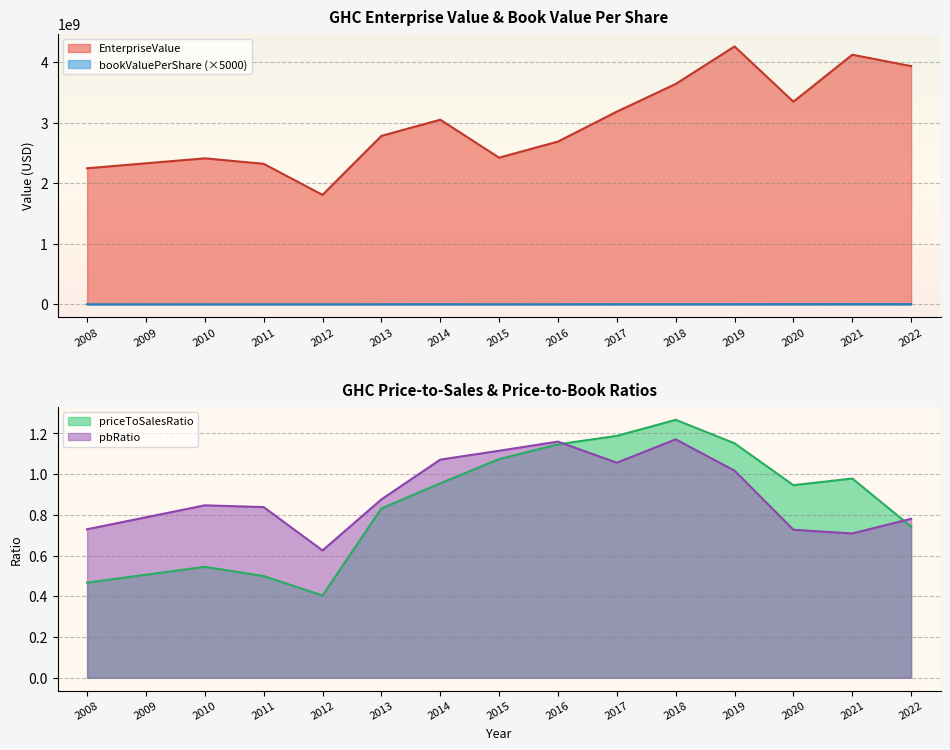

At how many categories does at least one series exceed 165994012?

15